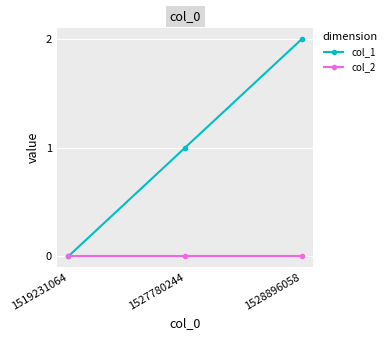

The col_1 series shows 2 at 1528896058. True or false?

True